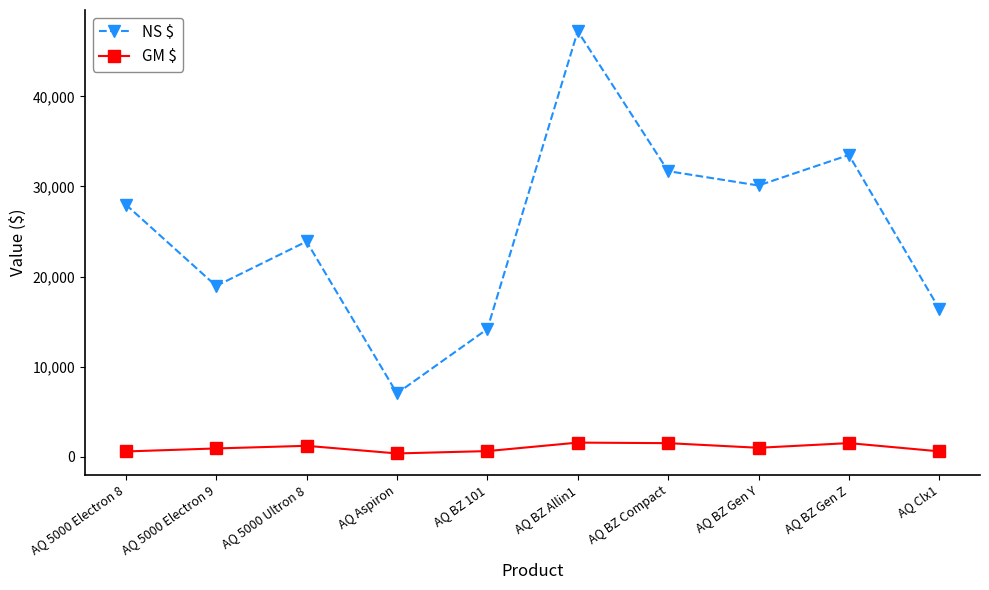

What is the difference between the maximum and minimum values in the GM $ series?

1202.1